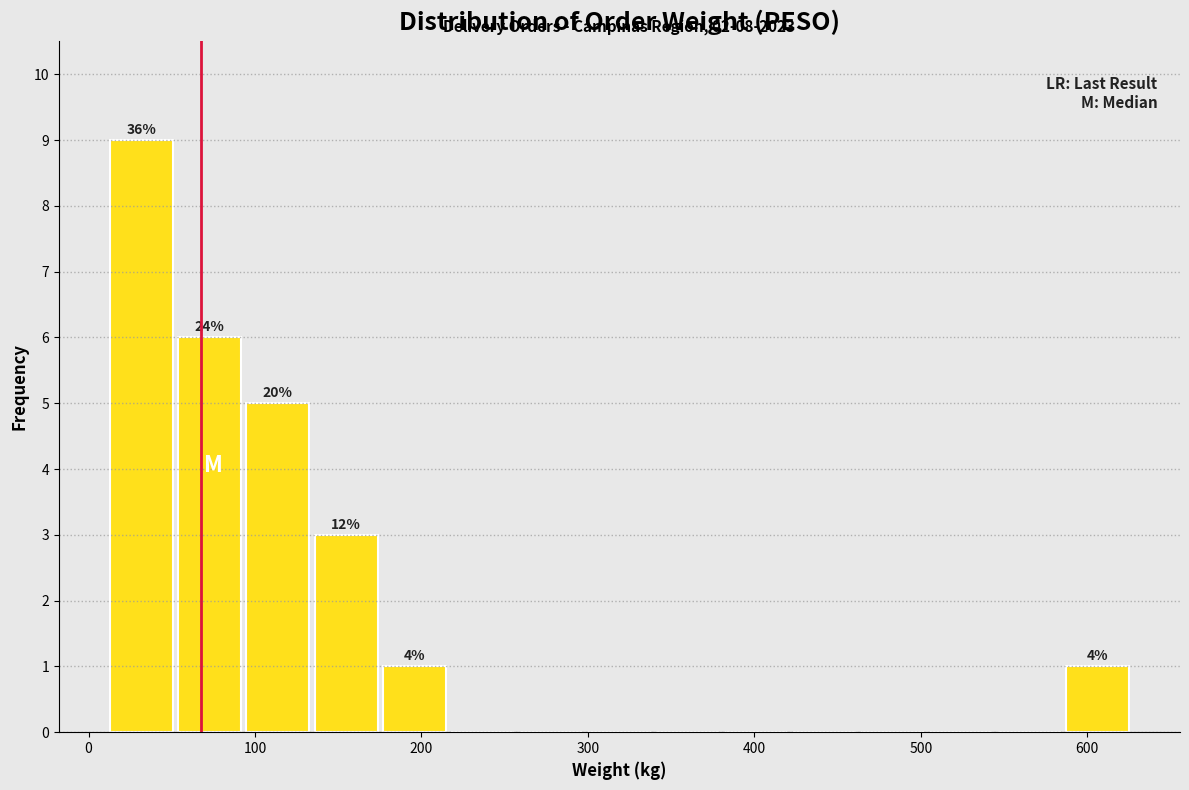

Which range on the x-axis has the tallest bar?

10 to 50